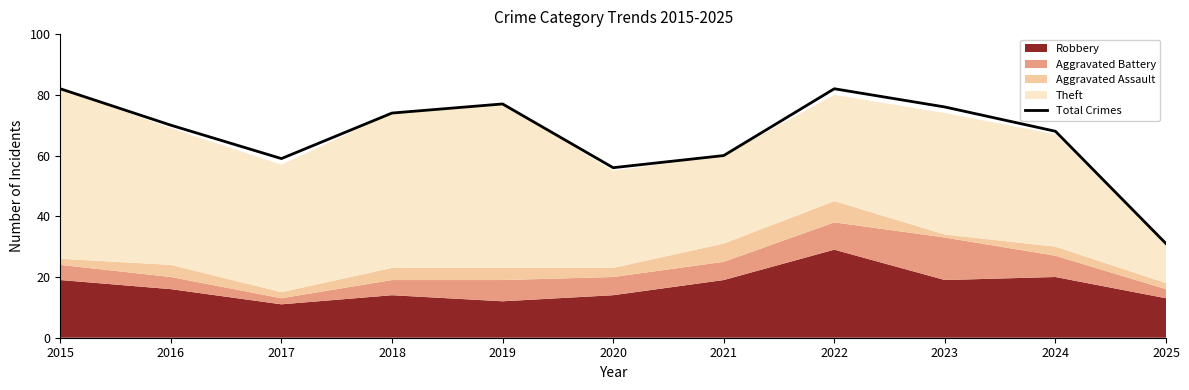

Rank the categories by value from highest to lowest.

2015, 2022, 2019, 2023, 2018, 2016, 2024, 2021, 2017, 2020, 2025